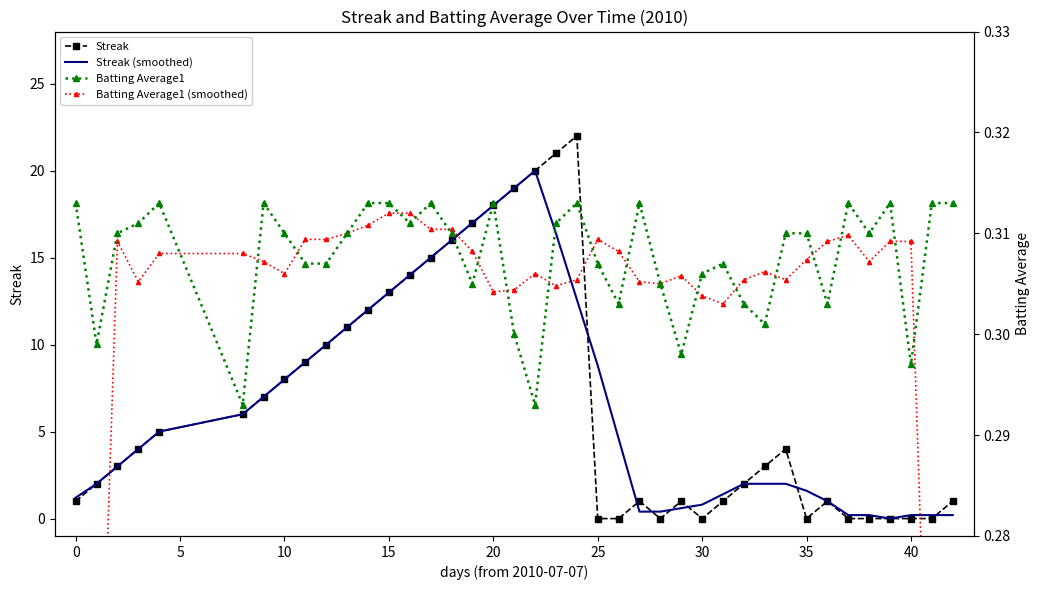

Count the Batting Average1 values in the range 0 to 1.

40